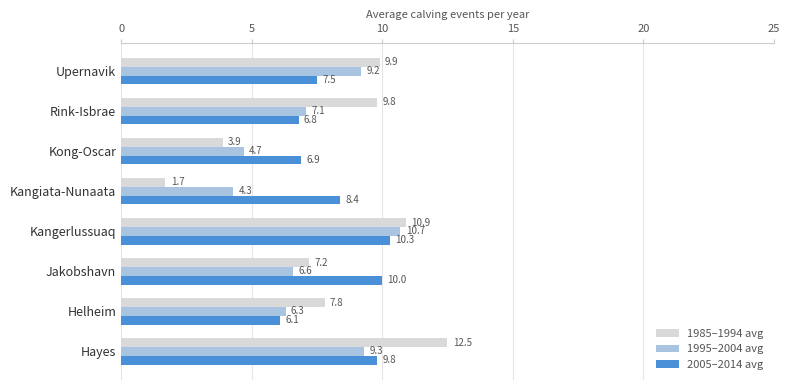

What is the difference between the highest and lowest values at Helheim?

1.7